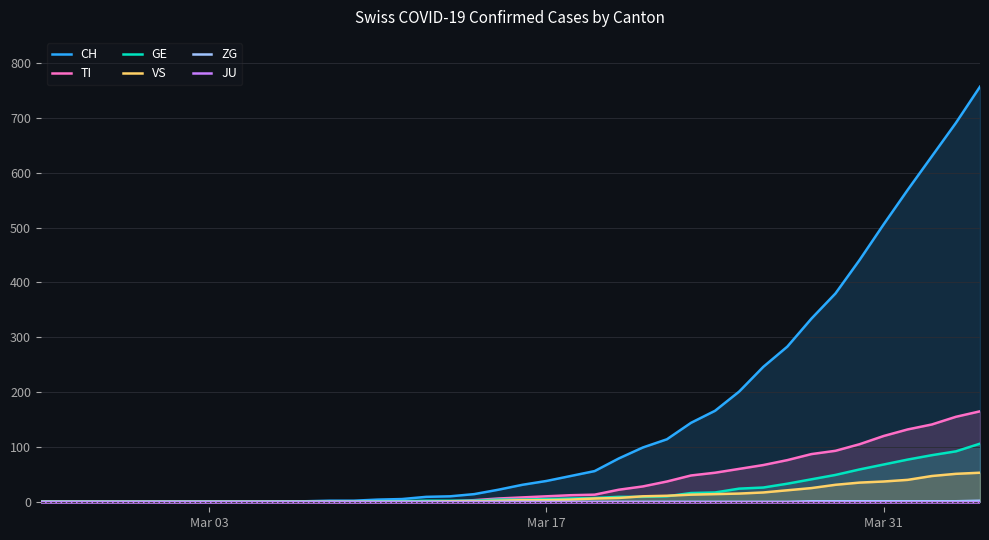

The value of GE at Mar 03 is 0. True or false?

True